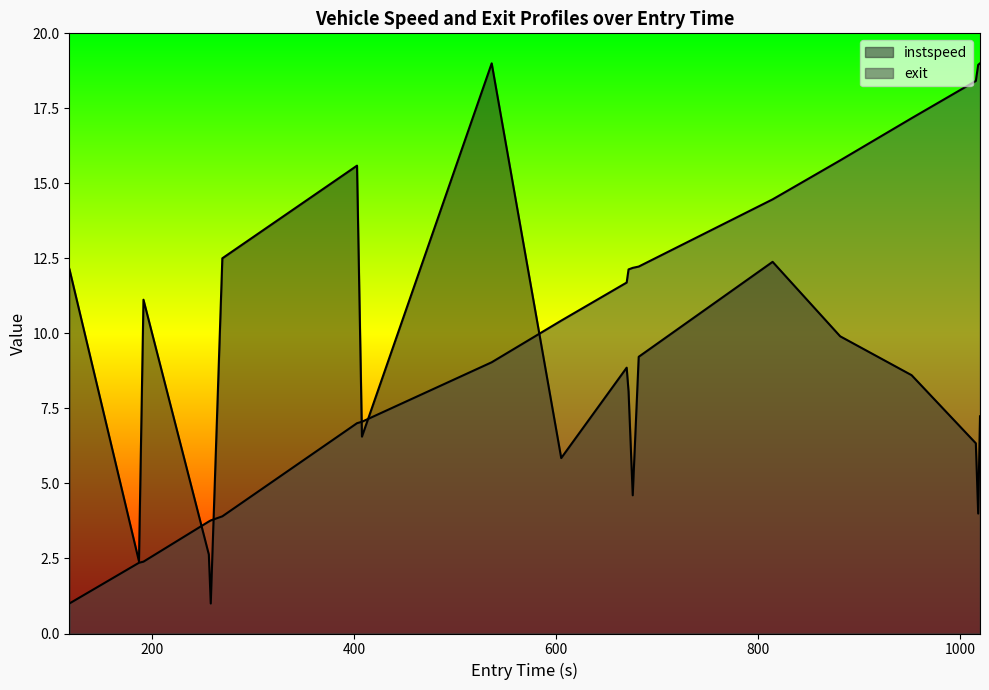

How many interior local valleys does the instspeed series have?

6